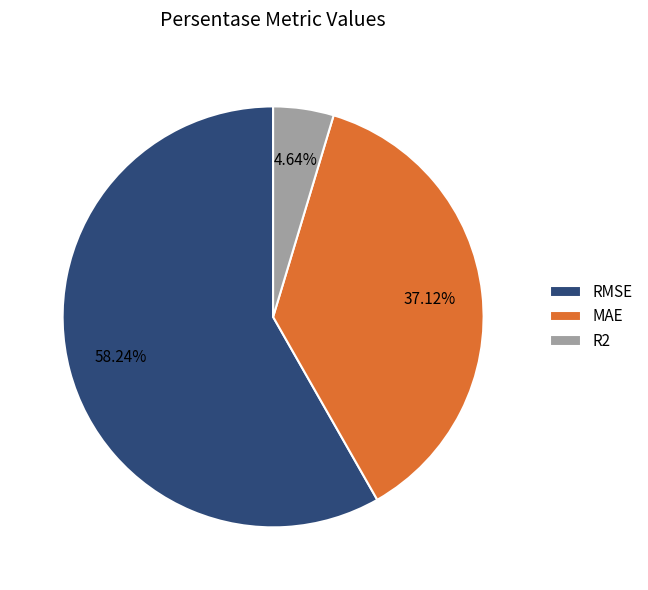

Rank the categories by value from highest to lowest.

RMSE, MAE, R2